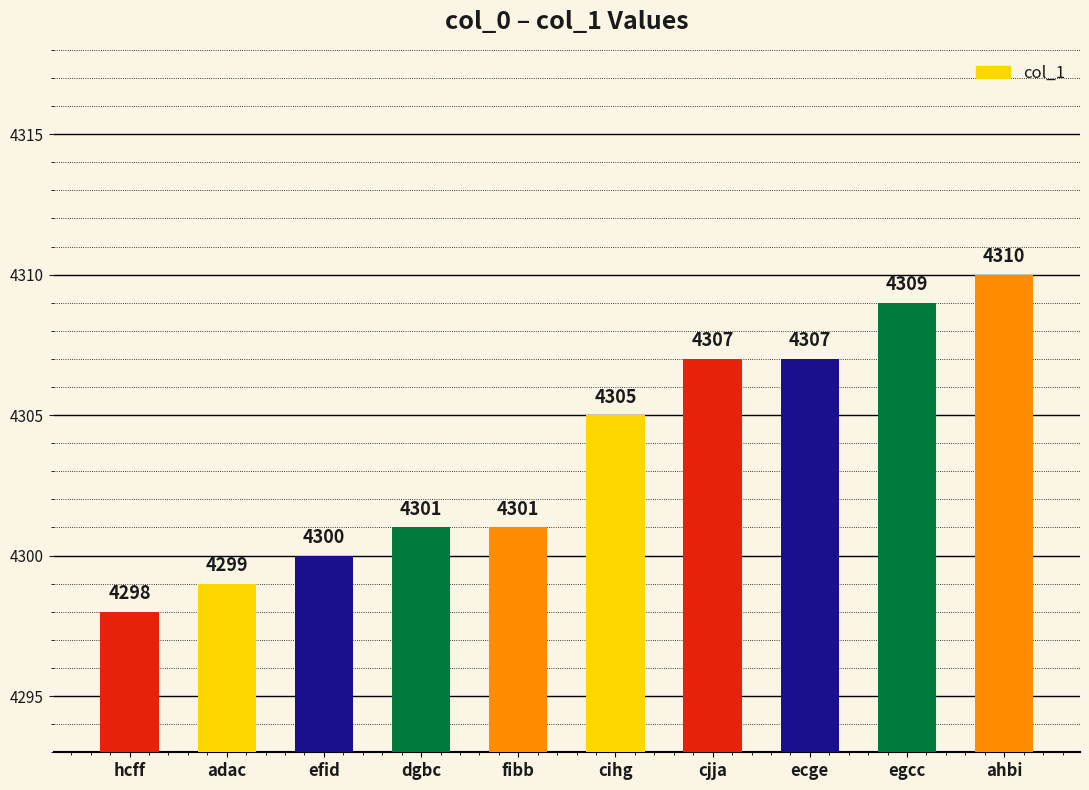

At which category does the chart reach its peak across all series?

ahbi